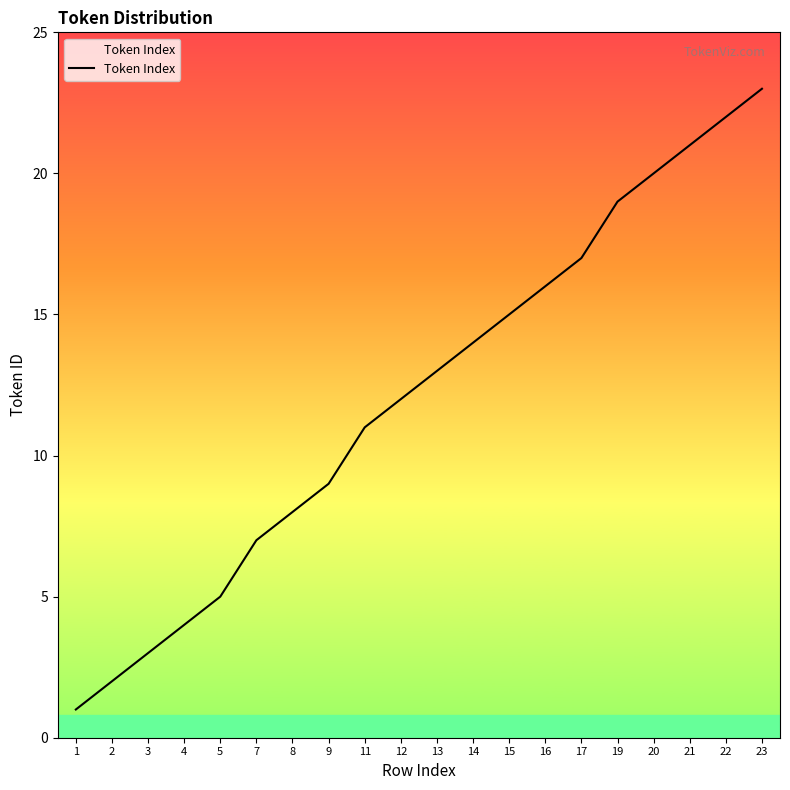

Rank the categories by value from highest to lowest.

23, 22, 21, 20, 19, 17, 16, 15, 14, 13, 12, 11, 9, 8, 7, 5, 4, 3, 2, 1